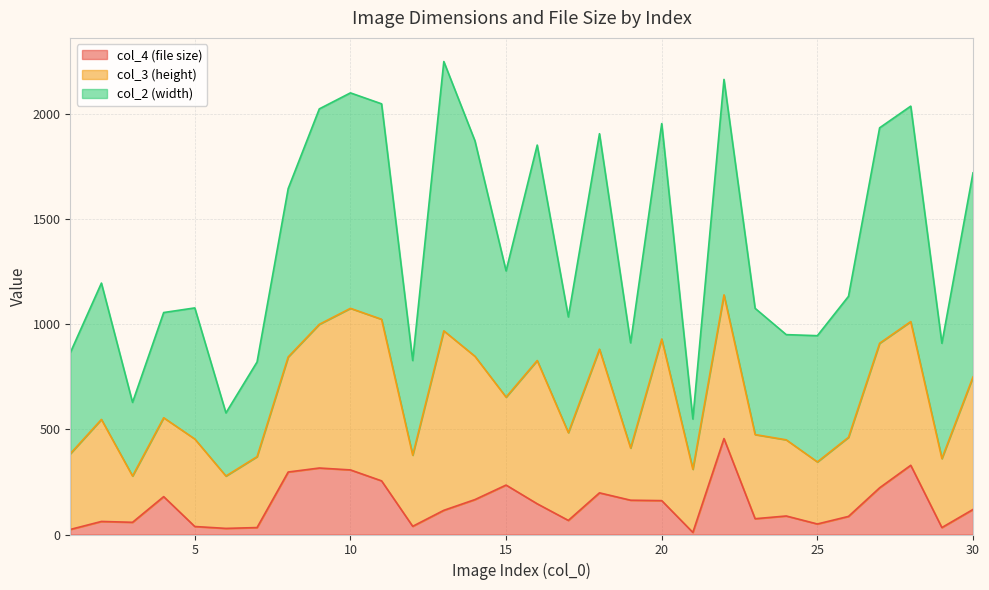

List the labels in order of col_4 (file size) value, smallest first.

21, 1, 6, 7, 29, 5, 12, 25, 3, 2, 17, 23, 26, 24, 13, 30, 16, 20, 19, 14, 4, 18, 27, 15, 11, 8, 10, 9, 28, 22